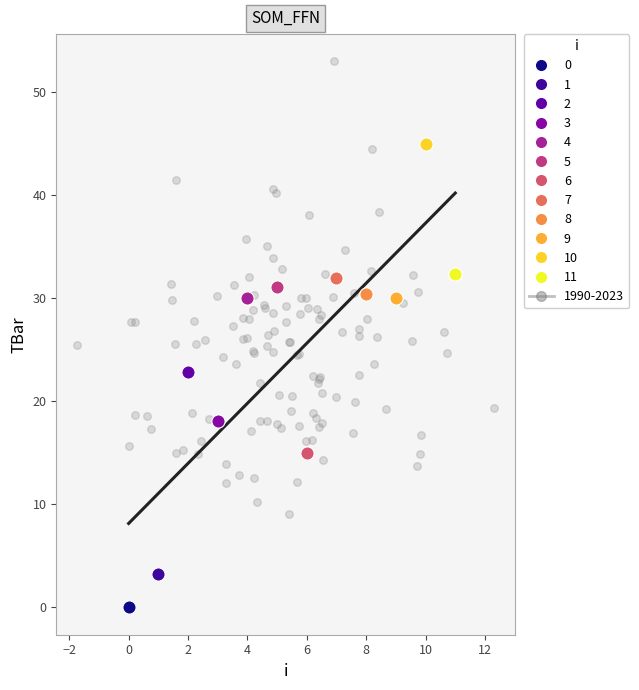

Which series contains the highest Y value?

1990-2023